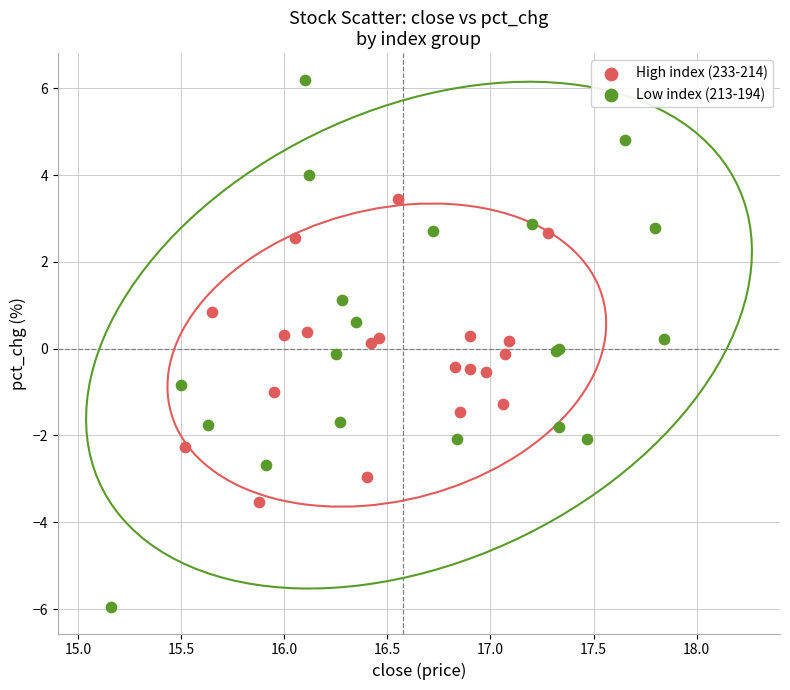

Which series reaches the maximum Y coordinate?

Low index (213-194)